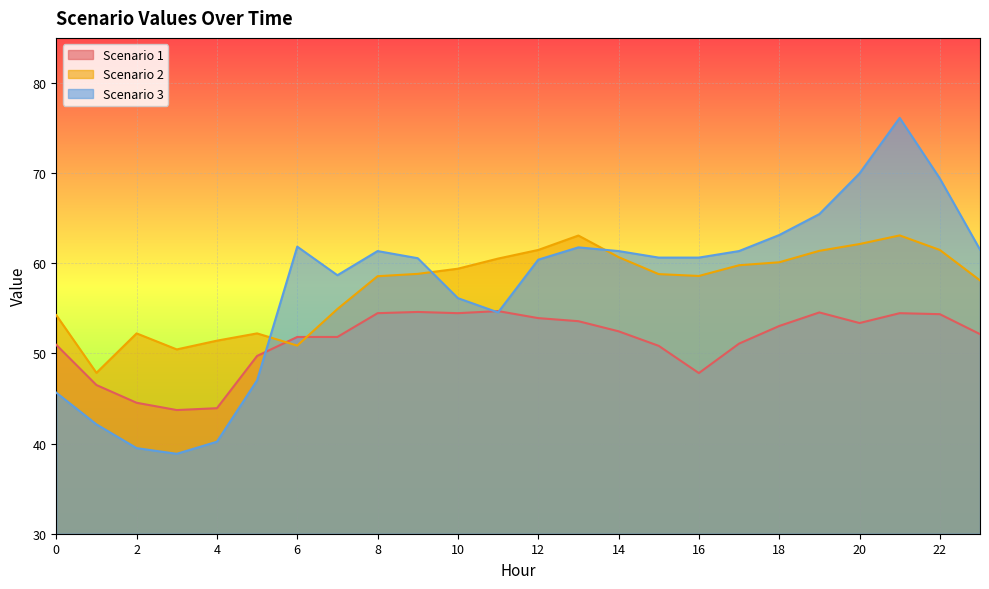

How many categories are shown in the chart?

24